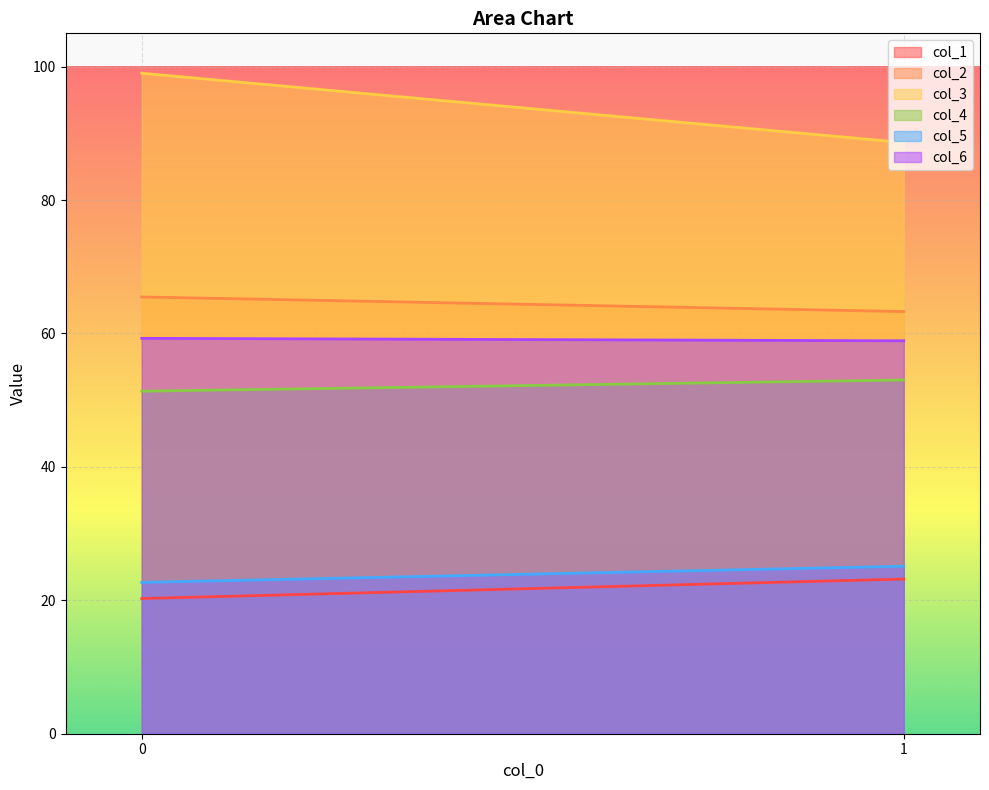

Reading left to right, extract all data points from this chart.

col_1: 20.3	23.2
col_2: 65.5	63.3
col_3: 99.0	88.6
col_4: 51.3	53.0
col_5: 22.7	25.1
col_6: 59.3	58.9